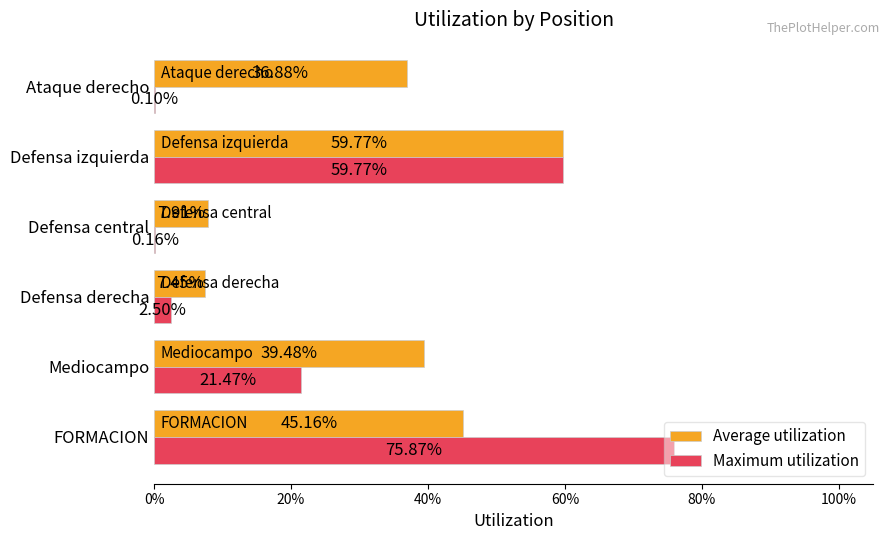

Rank the series by their average value, from highest to lowest.

Average utilization, Maximum utilization